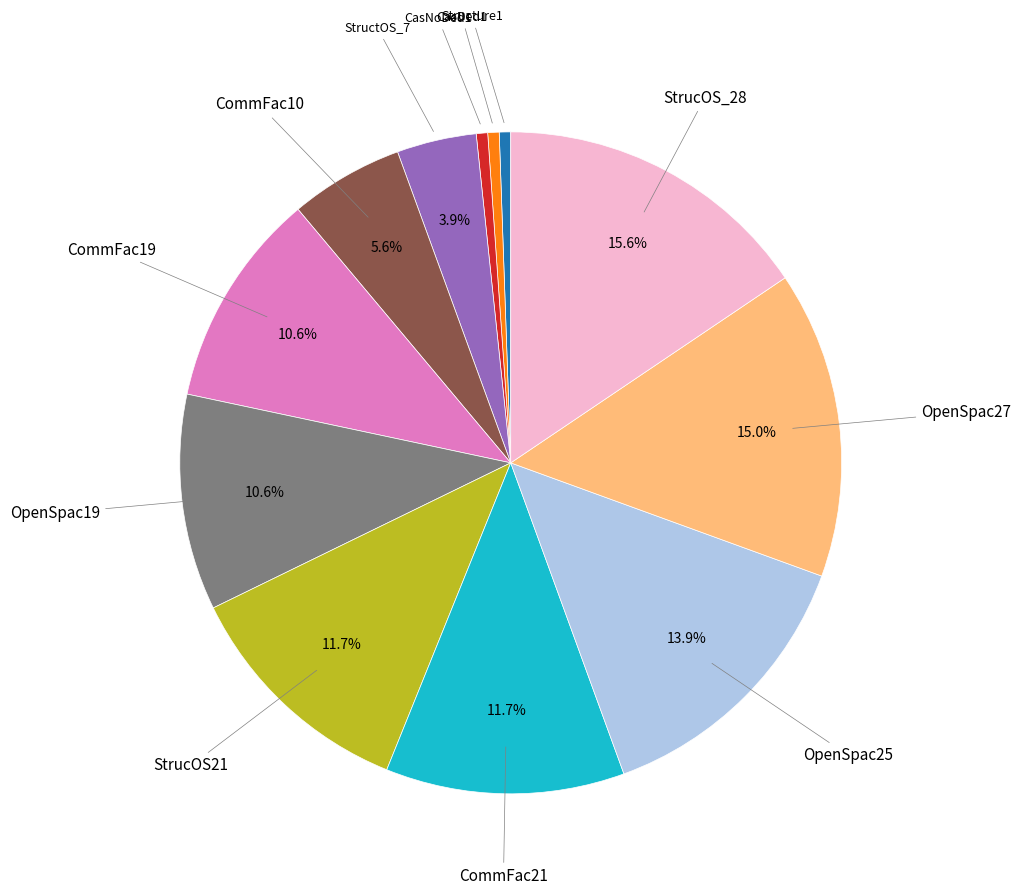

How many segments does this pie chart have?

12